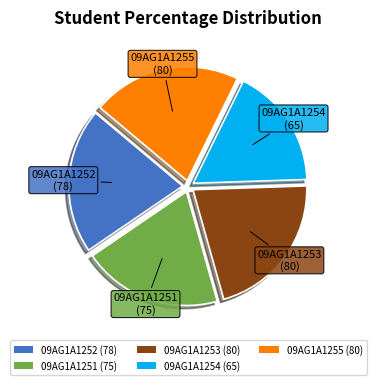

Which category has the smallest portion of the pie?

09AG1A1254